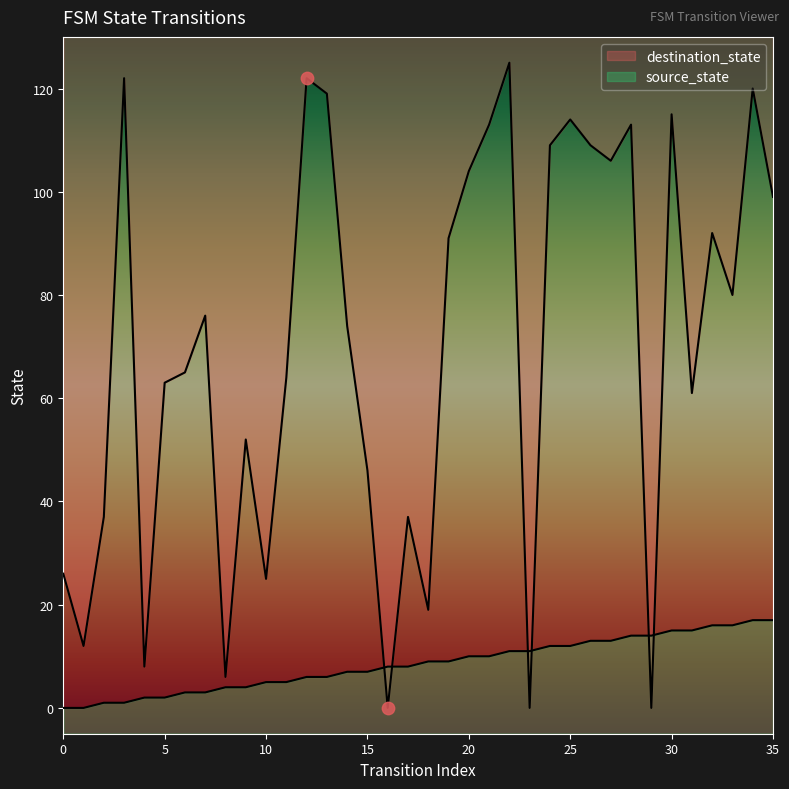

At how many categories does at least one series exceed 54?

23